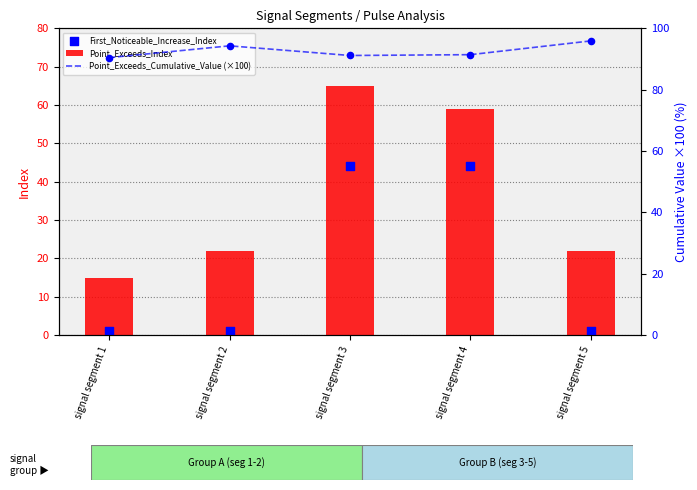

Which series has the largest total across all categories?

Point_Exceeds_Cumulative_Value (×100)